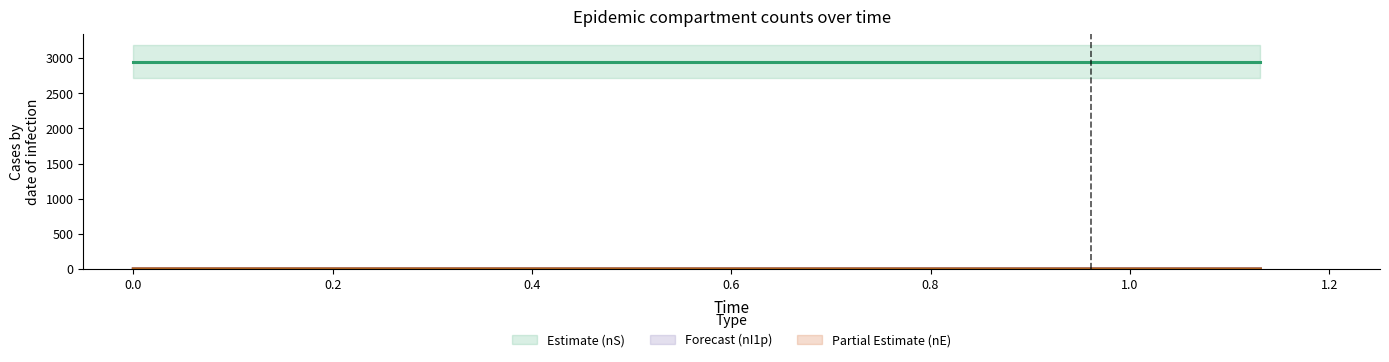

What is the value of the nI1p bar at the 2nd from the left?

1